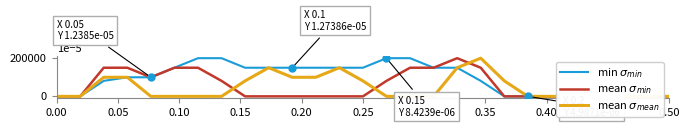

Which series has the largest range (max minus min)?

min $\sigma_{min}$